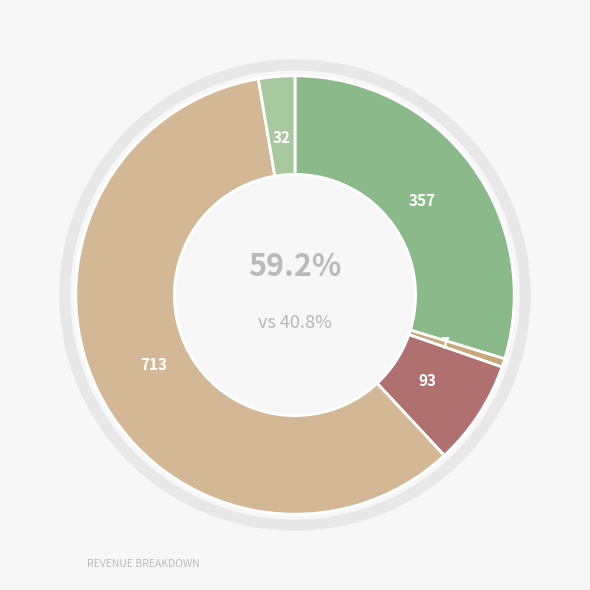

To the nearest percent, what is the average slice percentage?

20%